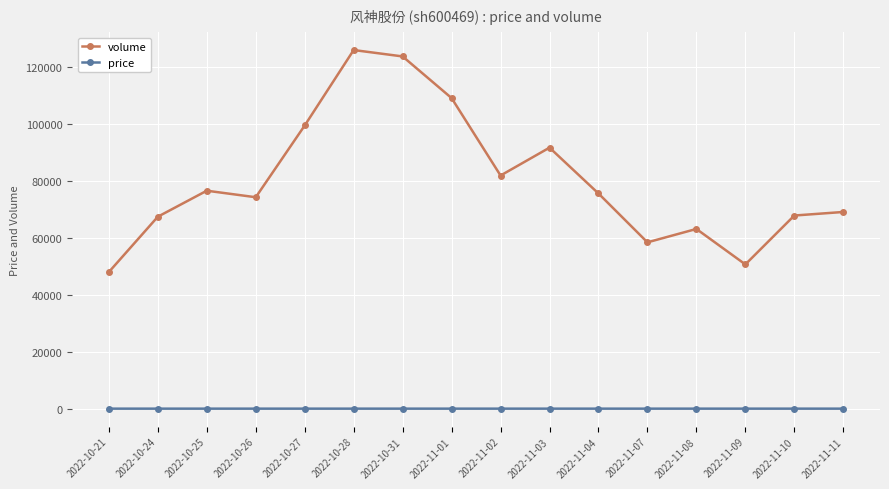

What is the average value of the price series?

4.7